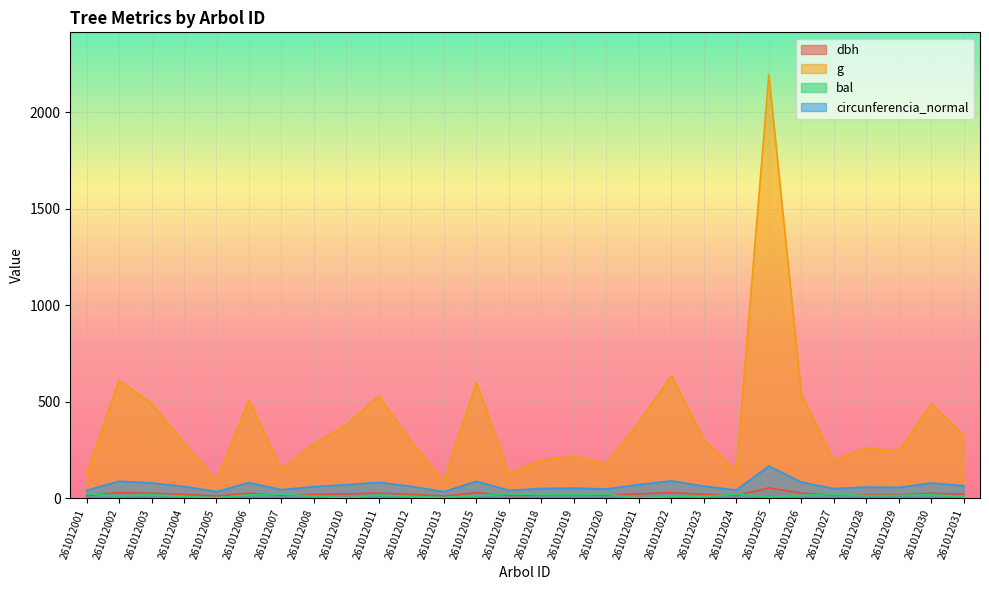

What is the lowest value of the g series?

88.2